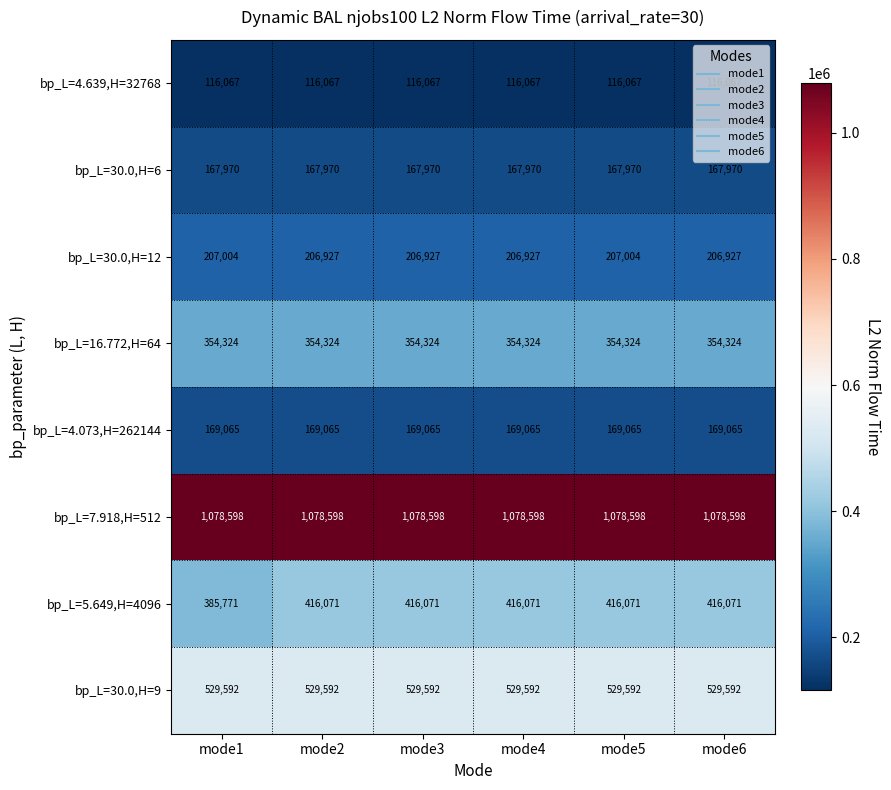

How many categories are shown in the chart?

6